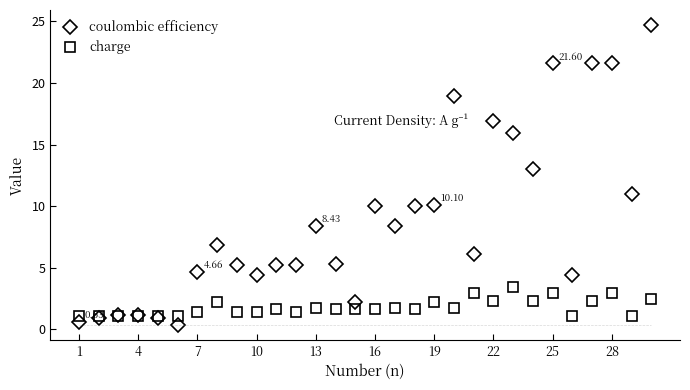

Which series has the largest range (max minus min)?

coulombic efficiency